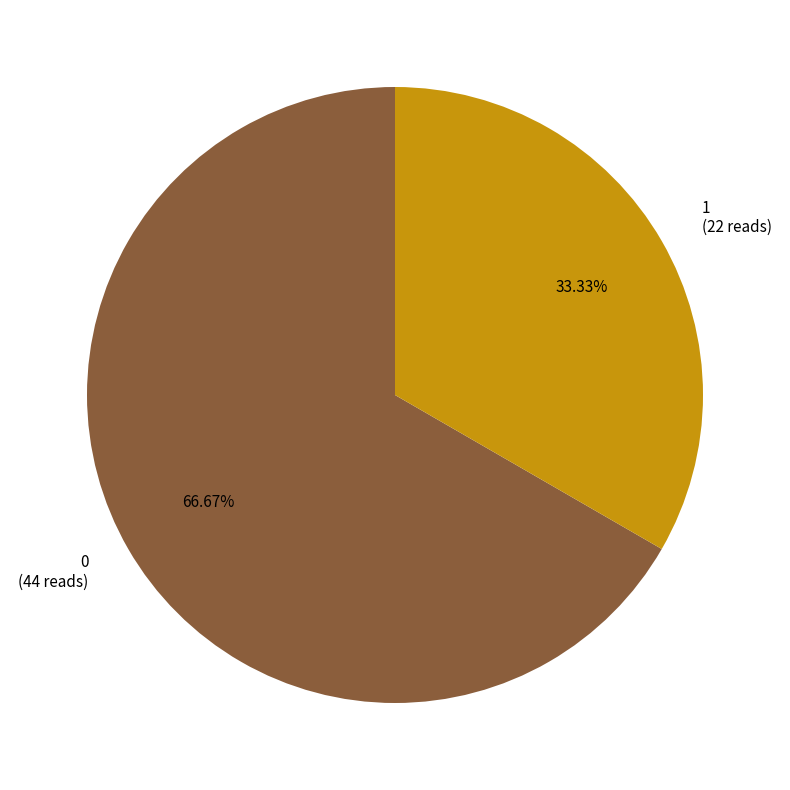

To the nearest percent, what portion does 0 represent?

67%